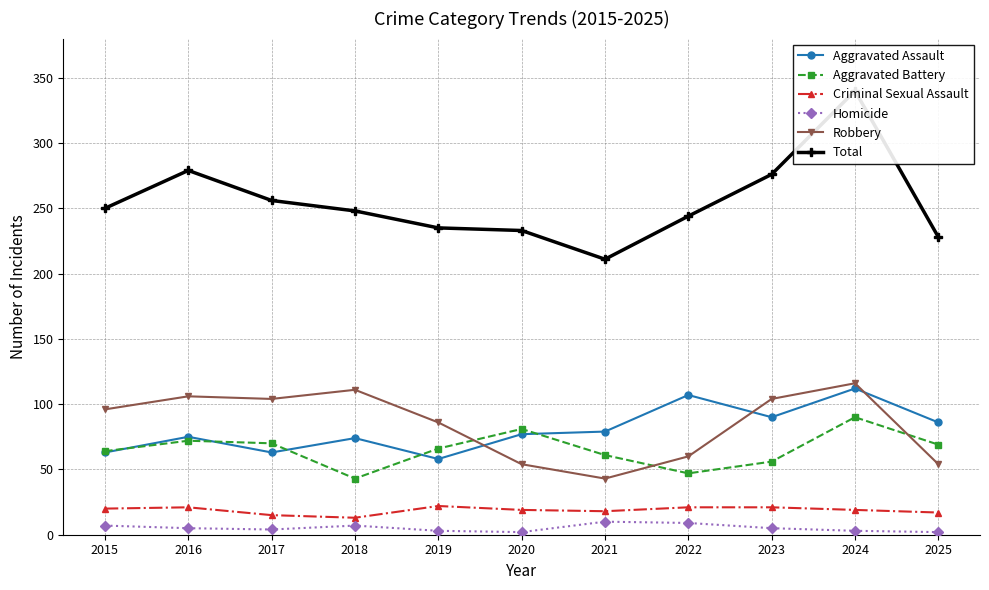

What is the value of the Homicide point at the 8th from the left?

9